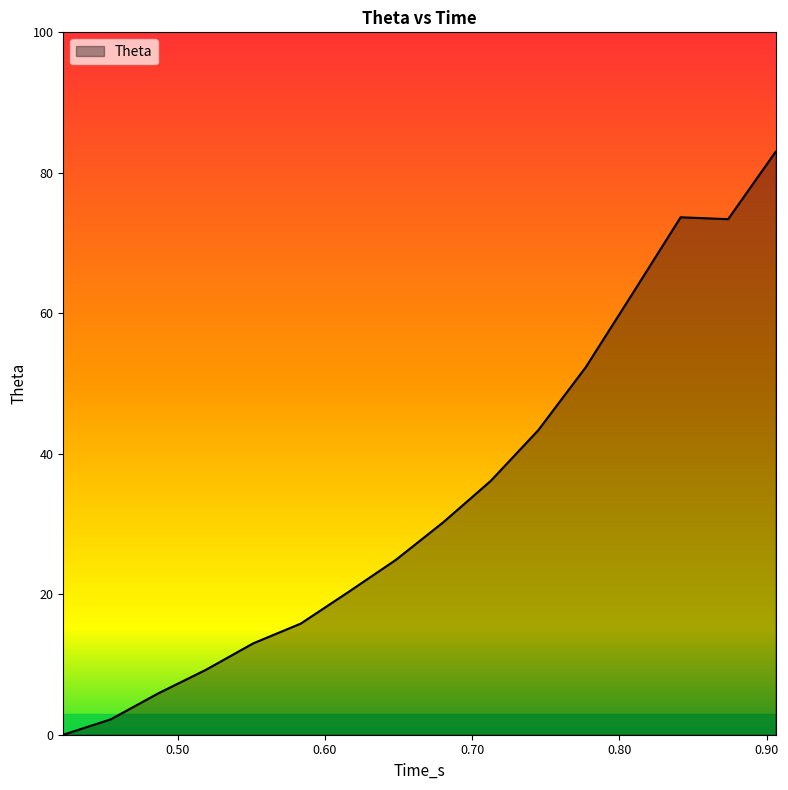

What is the maximum value shown in the chart?

83.0